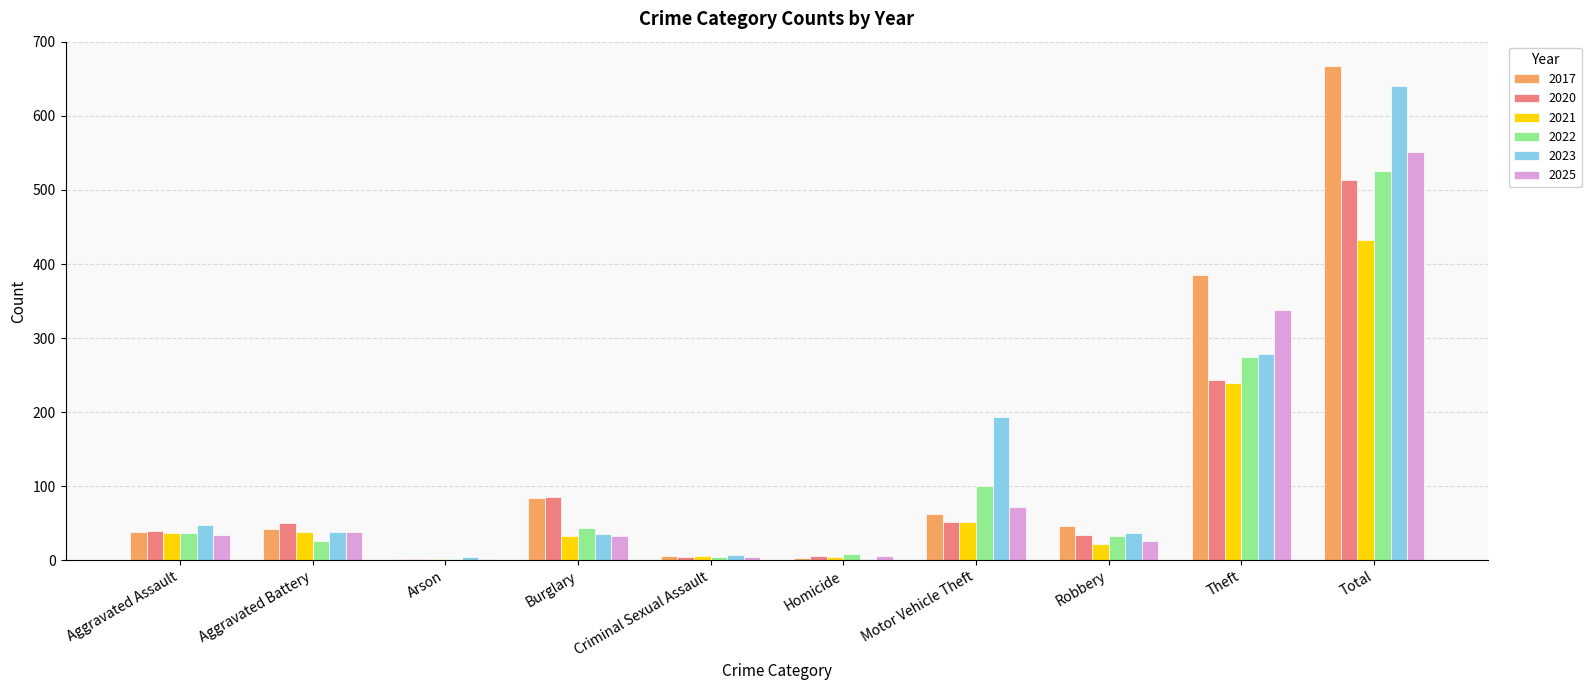

At which category is the sum across all series the highest?

Total